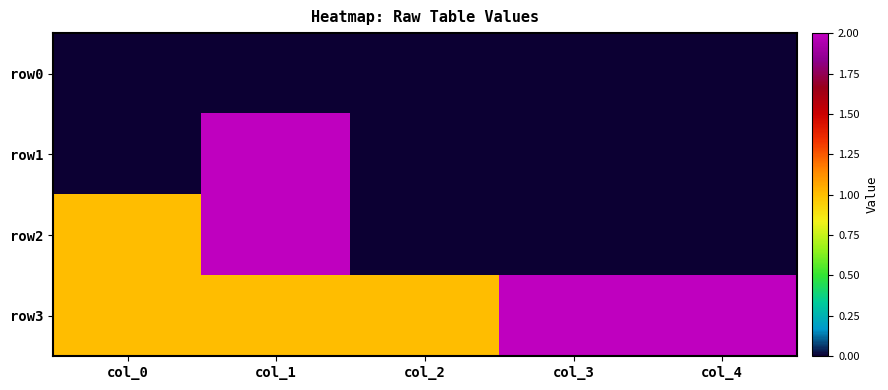

What is the difference between the highest and lowest values at col_3?

2